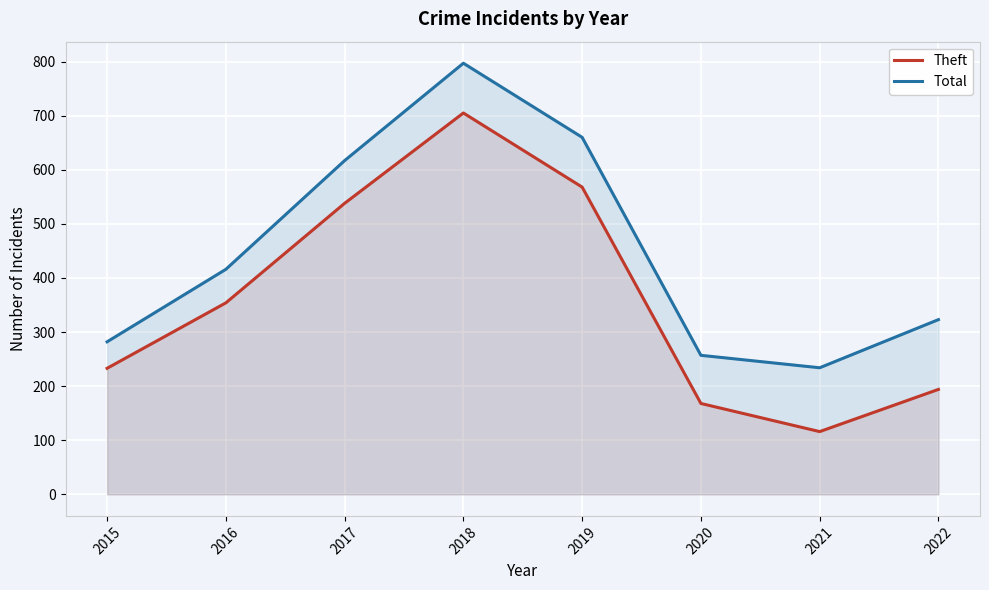

How many data points in Total are less than 416?

4